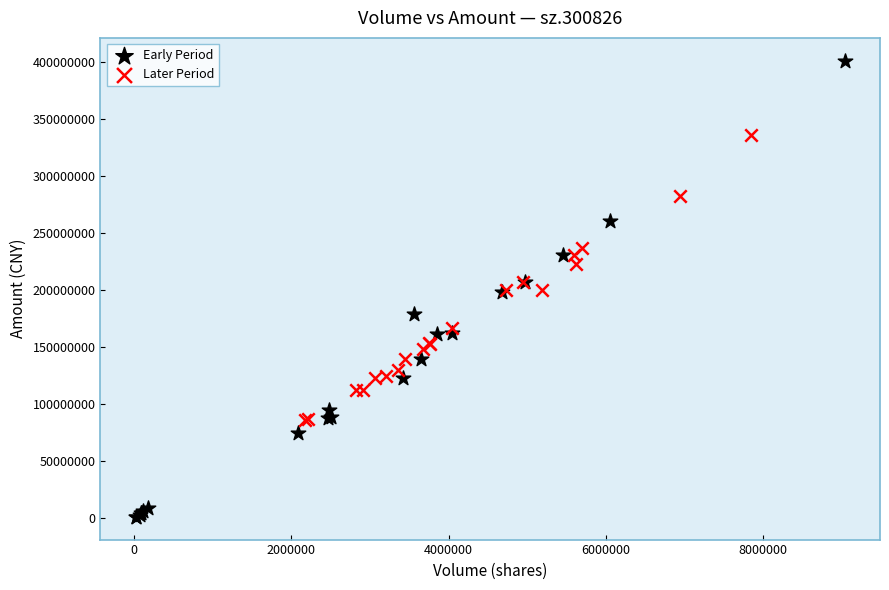

Which series reaches the maximum Y coordinate?

Early Period